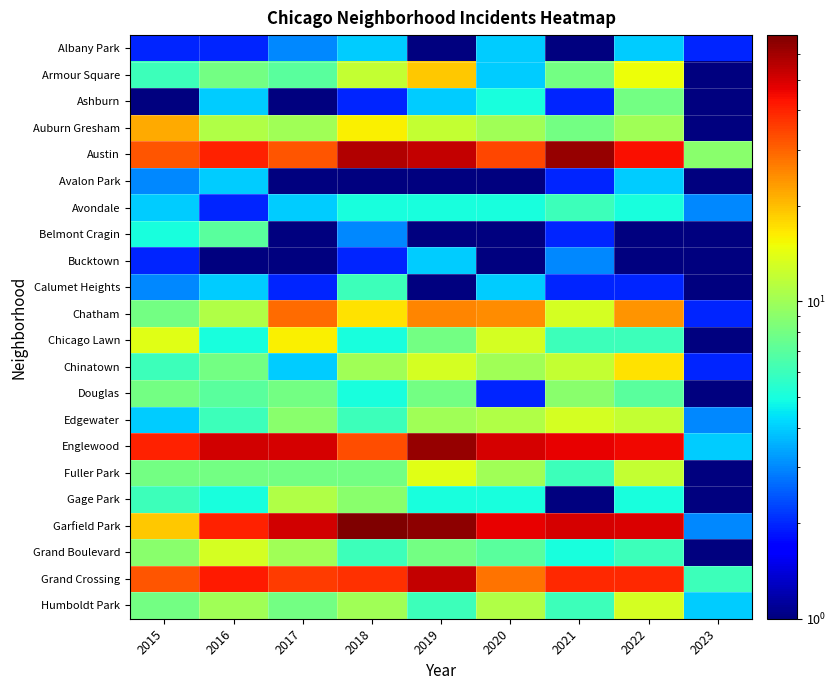

Reading left to right, extract all data points from this chart.

Albany Park: 2015=2.0	2016=2.0	2017=3.0	2018=4.0	2019=1.0	2020=4.0	2021=0.5	2022=4.0	2023=2.0
Armour Square: 2015=6.0	2016=8.0	2017=7.0	2018=12.0	2019=19.0	2020=4.0	2021=8.0	2022=15.0	2023=0.5
Ashburn: 2015=1.0	2016=4.0	2017=1.0	2018=2.0	2019=4.0	2020=5.0	2021=2.0	2022=8.0	2023=0.5
Auburn Gresham: 2015=22.0	2016=11.0	2017=10.0	2018=16.0	2019=12.0	2020=10.0	2021=8.0	2022=10.0	2023=1.0
Austin: 2015=32.0	2016=40.0	2017=32.0	2018=57.0	2019=53.0	2020=34.0	2021=63.0	2022=44.0	2023=9.0
Avalon Park: 2015=3.0	2016=4.0	2017=0.5	2018=1.0	2019=0.5	2020=1.0	2021=2.0	2022=4.0	2023=0.5
Avondale: 2015=4.0	2016=2.0	2017=4.0	2018=5.0	2019=5.0	2020=5.0	2021=6.0	2022=5.0	2023=3.0
Belmont Cragin: 2015=5.0	2016=7.0	2017=1.0	2018=3.0	2019=0.5	2020=1.0	2021=2.0	2022=0.5	2023=1.0
Bucktown: 2015=2.0	2016=1.0	2017=0.5	2018=2.0	2019=4.0	2020=0.5	2021=3.0	2022=0.5	2023=1.0
Calumet Heights: 2015=3.0	2016=4.0	2017=2.0	2018=6.0	2019=0.5	2020=4.0	2021=2.0	2022=2.0	2023=0.5
Chatham: 2015=8.0	2016=11.0	2017=29.0	2018=17.0	2019=26.0	2020=25.0	2021=13.0	2022=24.0	2023=2.0
Chicago Lawn: 2015=14.0	2016=5.0	2017=16.0	2018=5.0	2019=8.0	2020=13.0	2021=6.0	2022=6.0	2023=1.0
Chinatown: 2015=6.0	2016=8.0	2017=4.0	2018=10.0	2019=13.0	2020=10.0	2021=12.0	2022=17.0	2023=2.0
Douglas: 2015=8.0	2016=7.0	2017=8.0	2018=5.0	2019=8.0	2020=2.0	2021=9.0	2022=7.0	2023=1.0
Edgewater: 2015=4.0	2016=6.0	2017=9.0	2018=6.0	2019=10.0	2020=11.0	2021=13.0	2022=12.0	2023=3.0
Englewood: 2015=40.0	2016=51.0	2017=50.0	2018=33.0	2019=63.0	2020=50.0	2021=47.0	2022=45.0	2023=4.0
Fuller Park: 2015=8.0	2016=8.0	2017=8.0	2018=8.0	2019=14.0	2020=10.0	2021=6.0	2022=12.0	2023=1.0
Gage Park: 2015=6.0	2016=5.0	2017=11.0	2018=9.0	2019=5.0	2020=5.0	2021=1.0	2022=5.0	2023=0.5
Garfield Park: 2015=19.0	2016=40.0	2017=51.0	2018=69.0	2019=65.0	2020=47.0	2021=50.0	2022=49.0	2023=3.0
Grand Boulevard: 2015=9.0	2016=13.0	2017=10.0	2018=6.0	2019=8.0	2020=7.0	2021=5.0	2022=6.0	2023=0.5
Grand Crossing: 2015=32.0	2016=42.0	2017=36.0	2018=38.0	2019=53.0	2020=28.0	2021=39.0	2022=39.0	2023=6.0
Humboldt Park: 2015=8.0	2016=10.0	2017=8.0	2018=10.0	2019=6.0	2020=11.0	2021=6.0	2022=13.0	2023=4.0